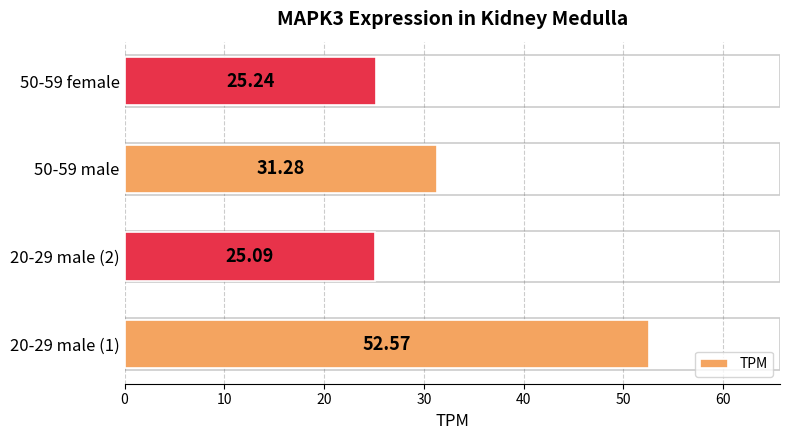

What is the difference between the maximum and minimum values?

27.5